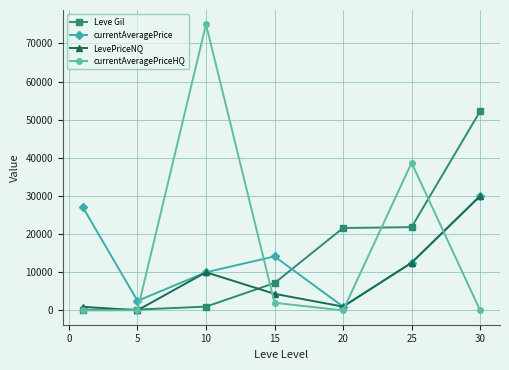

What is the maximum value shown in the chart?

74998